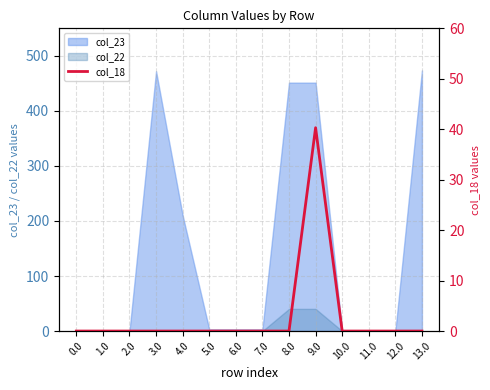

Between 6.0 and 9.0, which is larger?

9.0